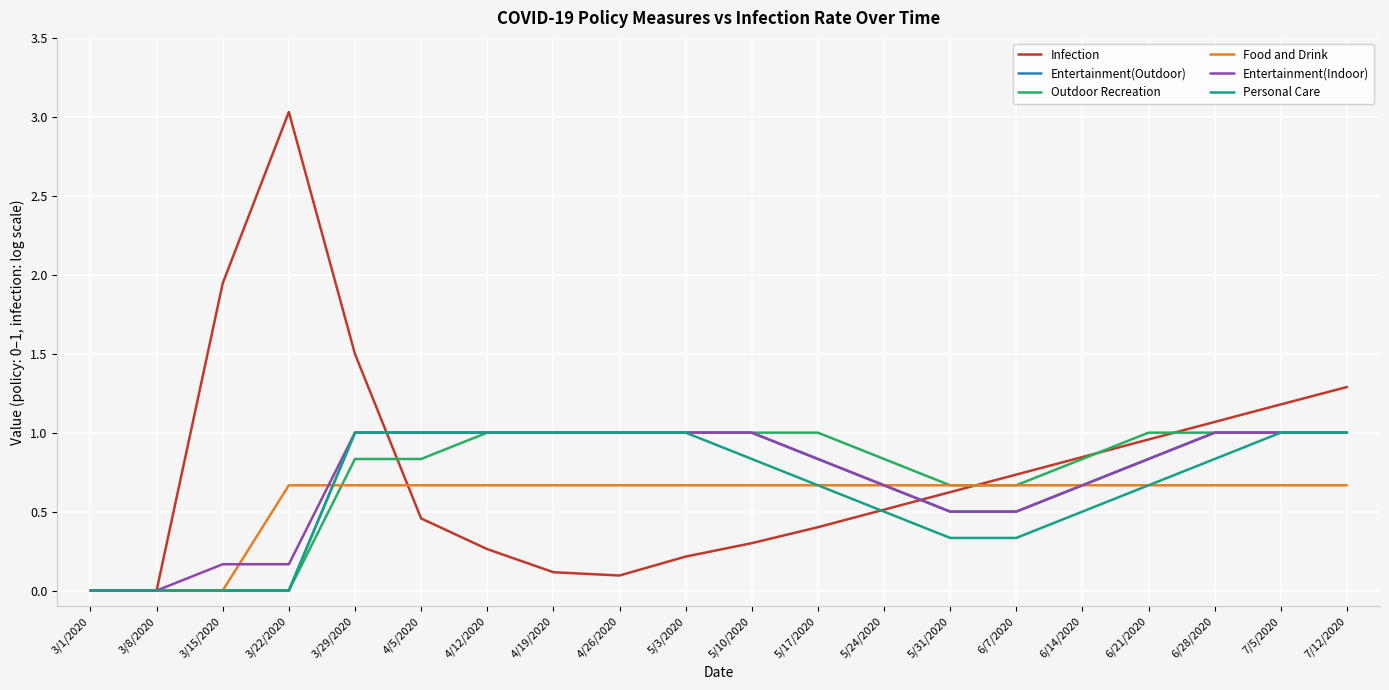

What is the sum of all Food and Drink values?

11.3